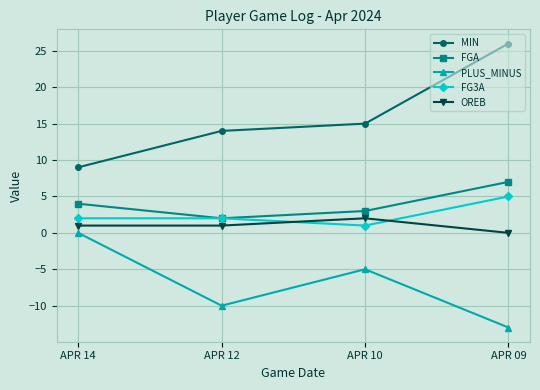

What is the greatest value displayed?

26